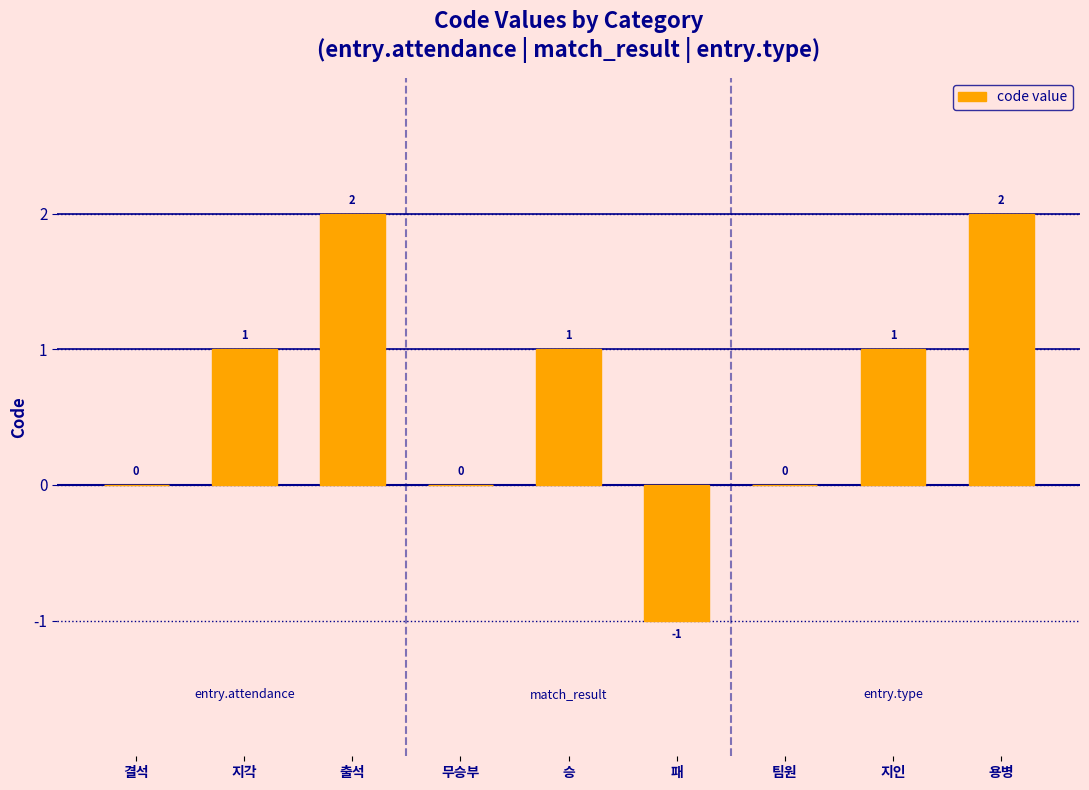

The value at 무승부 is 0. True or false?

True